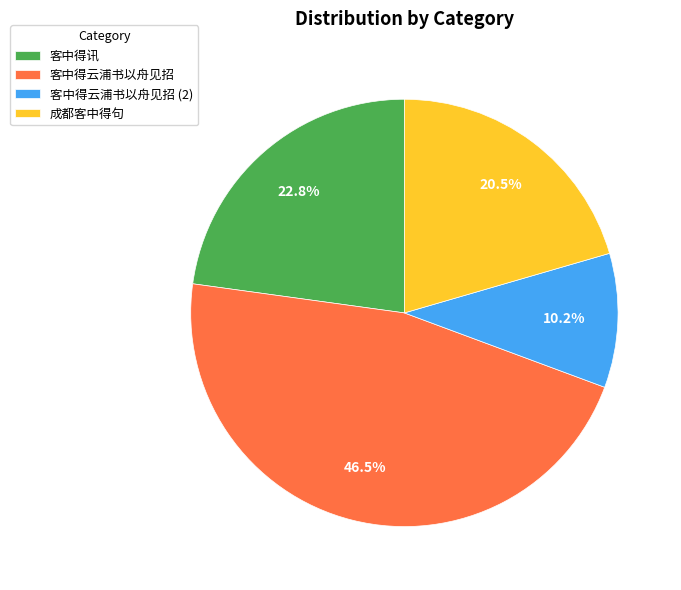

To the nearest percent, what is the average slice percentage?

25%